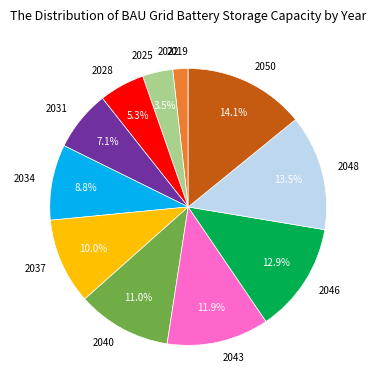

Which category has the biggest portion of the pie?

2050